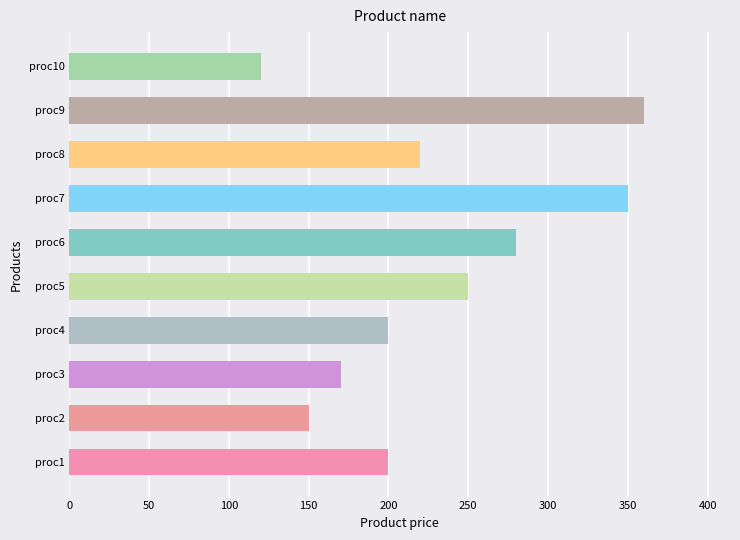

How many data points does each series have?

10